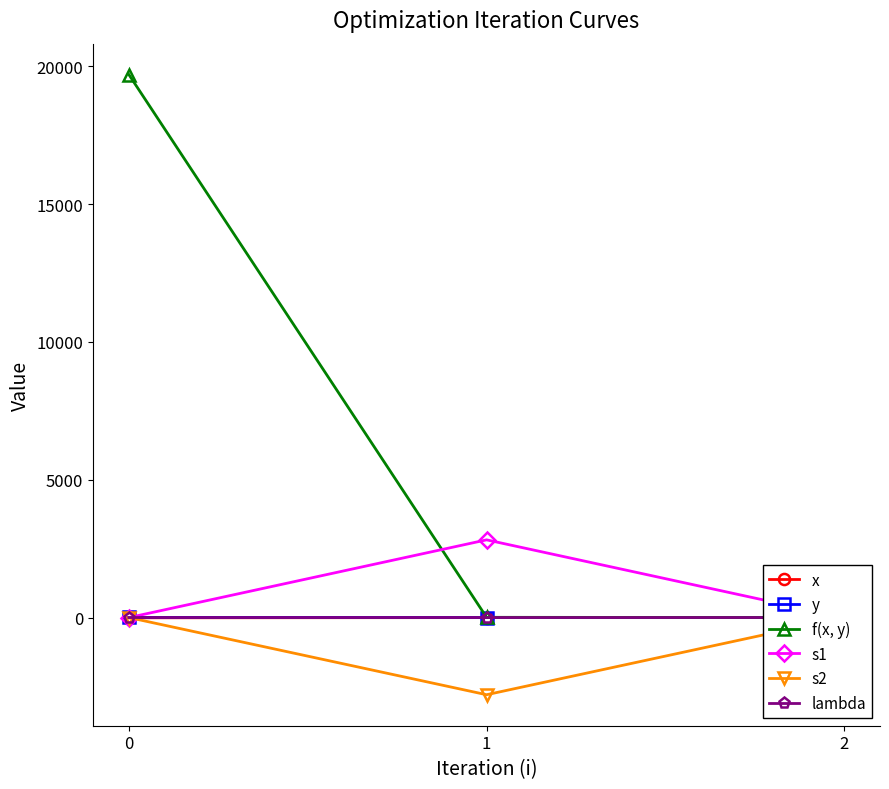

What is the total value across all series at 1?

24.9